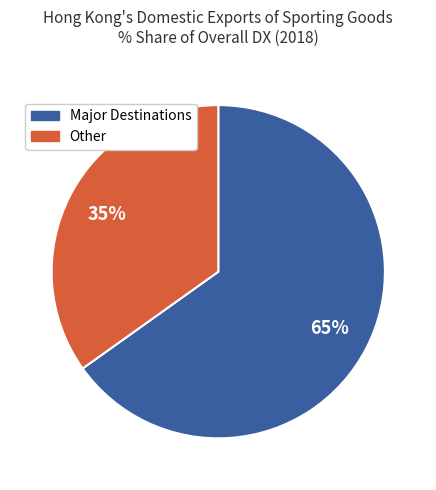

Does any single category account for the majority?

Yes